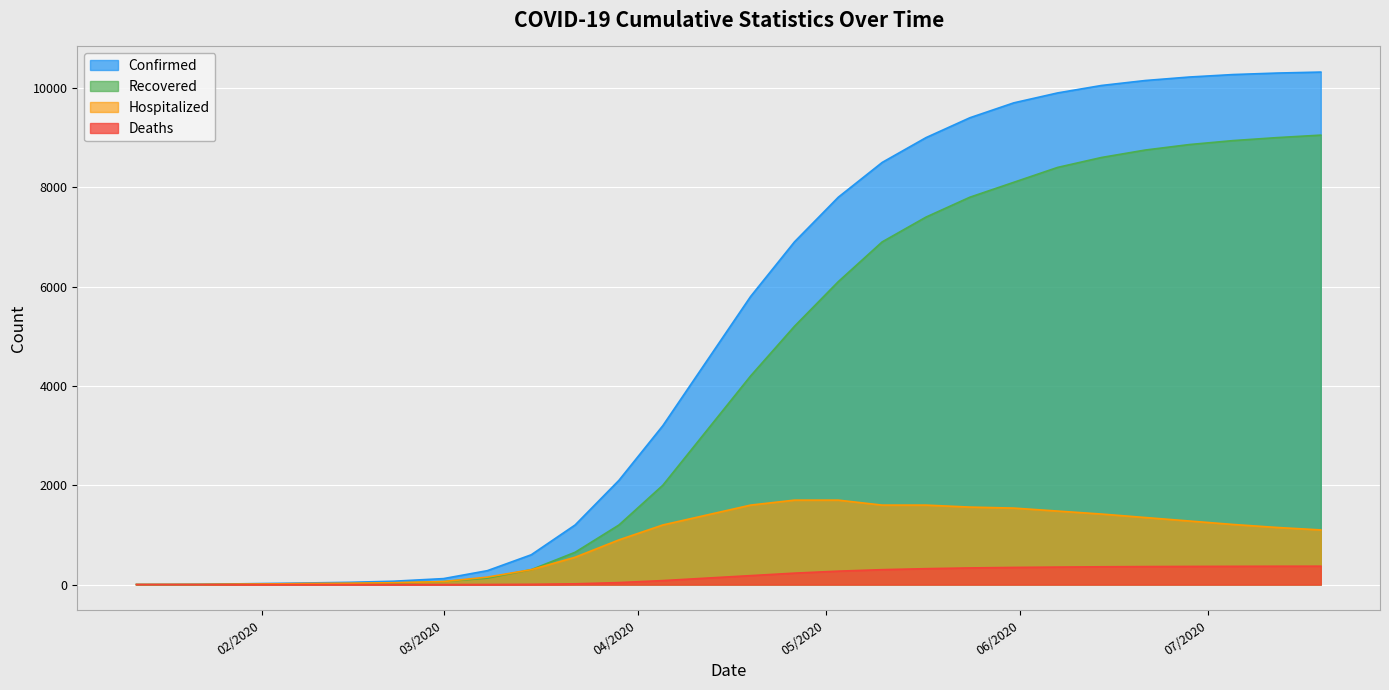

True or false: Deaths and Confirmed cross at least once.

False